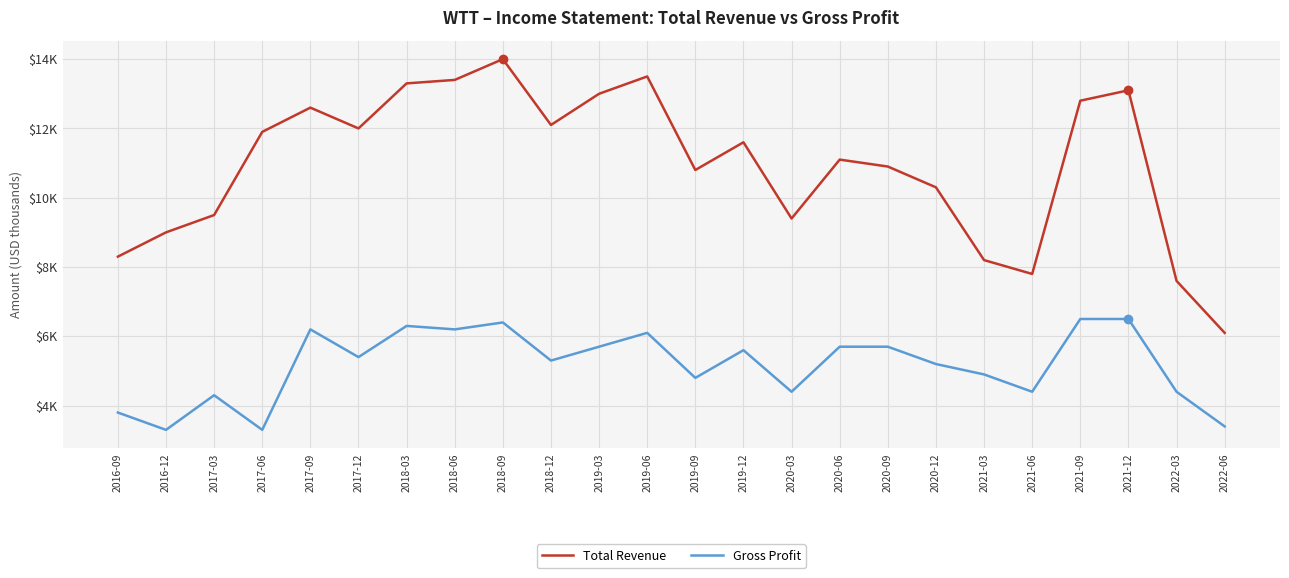

Rank the series by their average value, from highest to lowest.

Total Revenue, Gross Profit